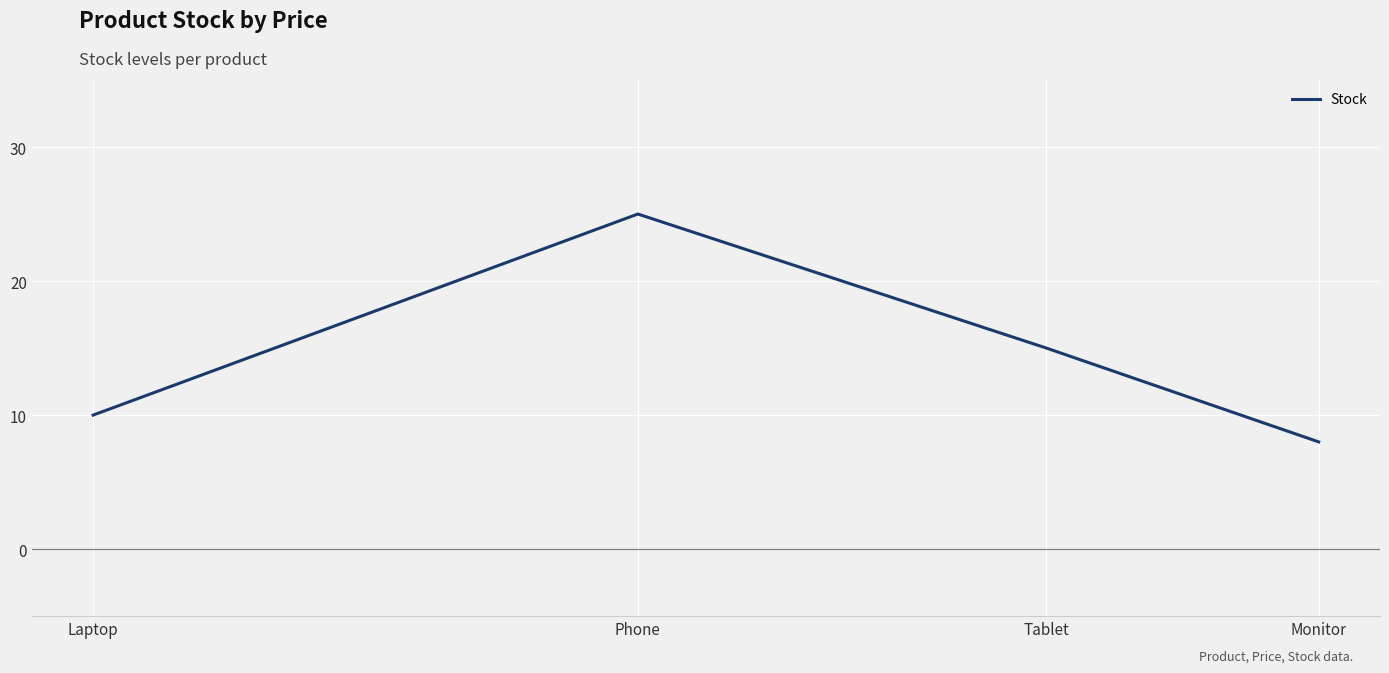

How many points are higher than both their immediate neighbors (excluding endpoints)?

1